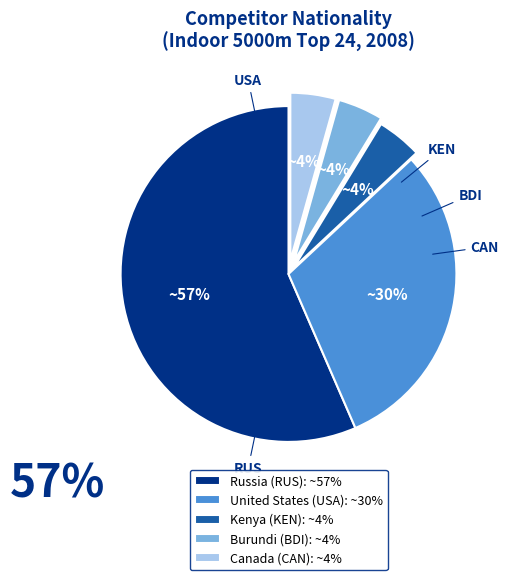

The United States (USA): ~30% slice represents 38% of the pie. True or false?

False